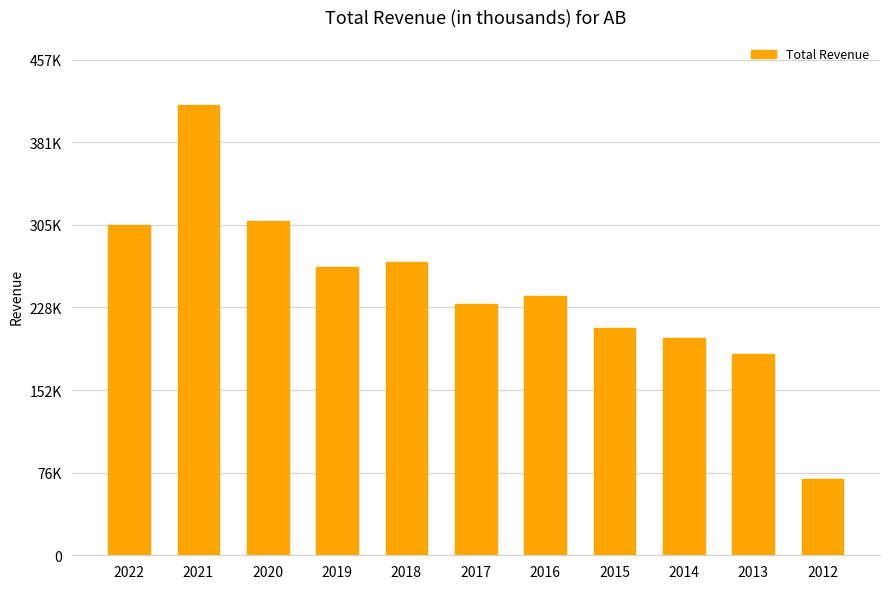

Which category has the highest value across all series?

2021